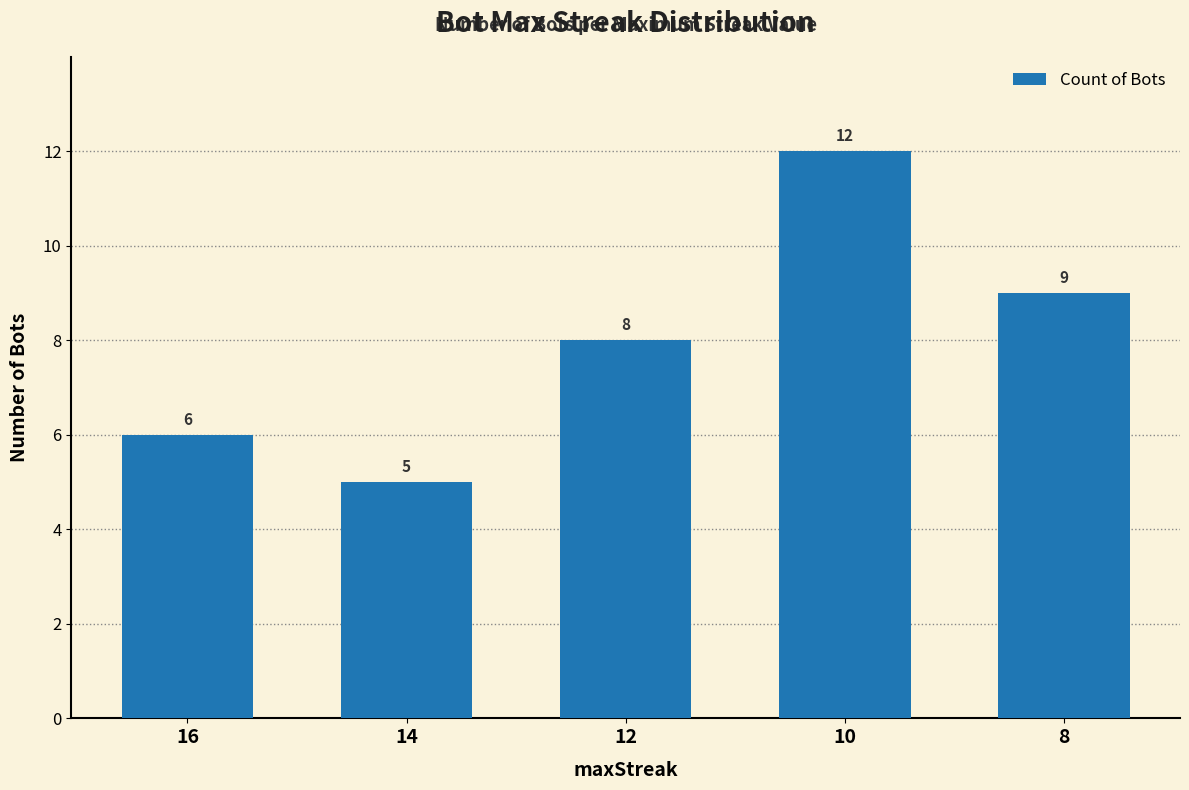

Rank the categories by value from lowest to highest.

14, 16, 12, 8, 10